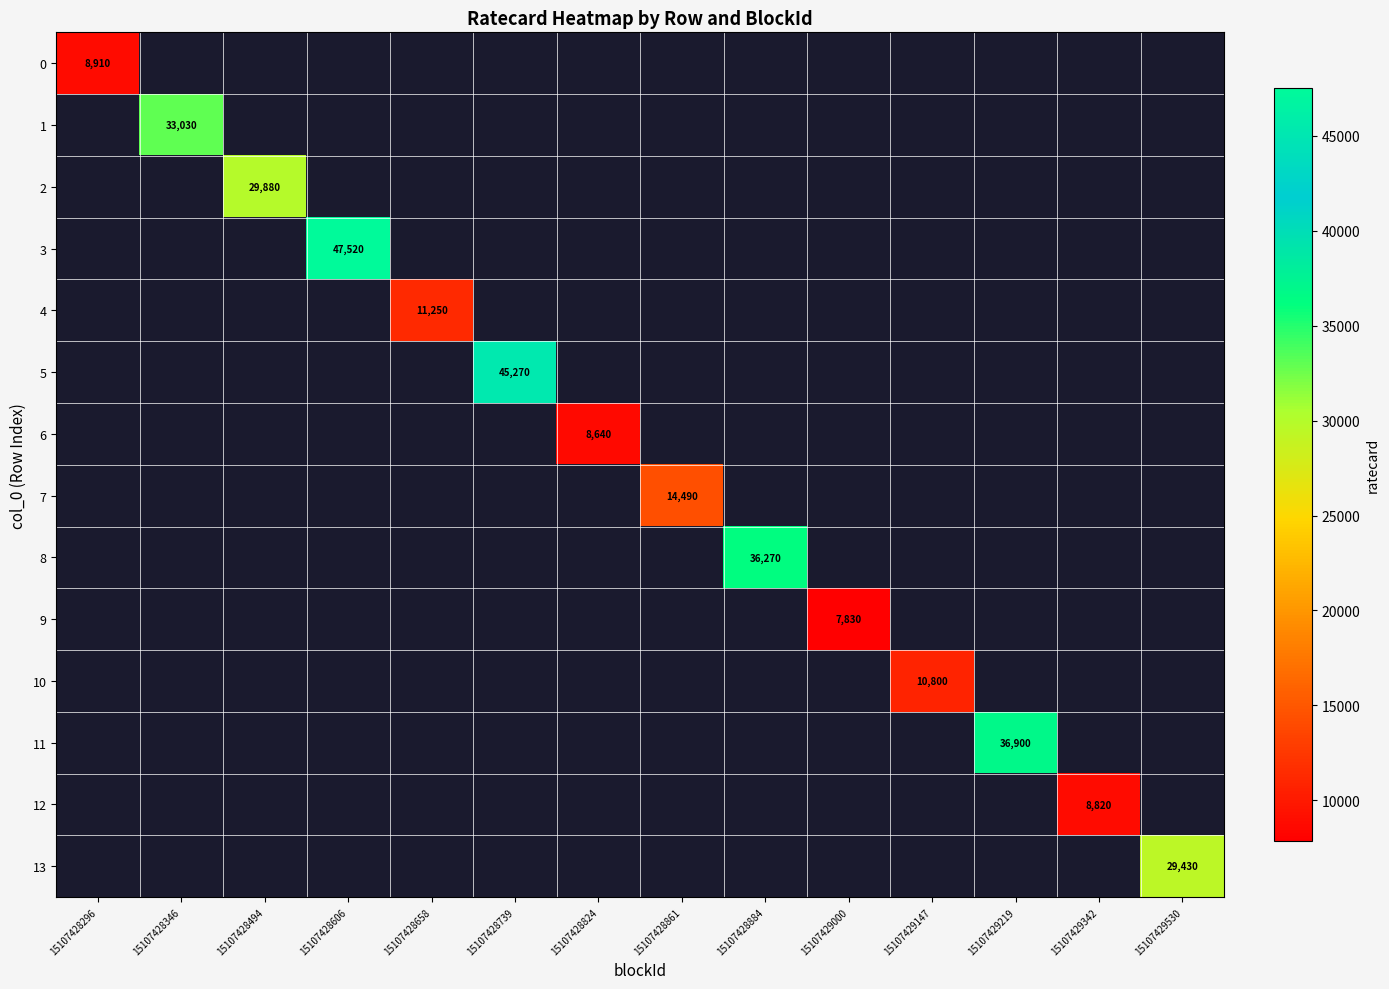

Is it true that 1 equals 58727 at 15107428346?

False